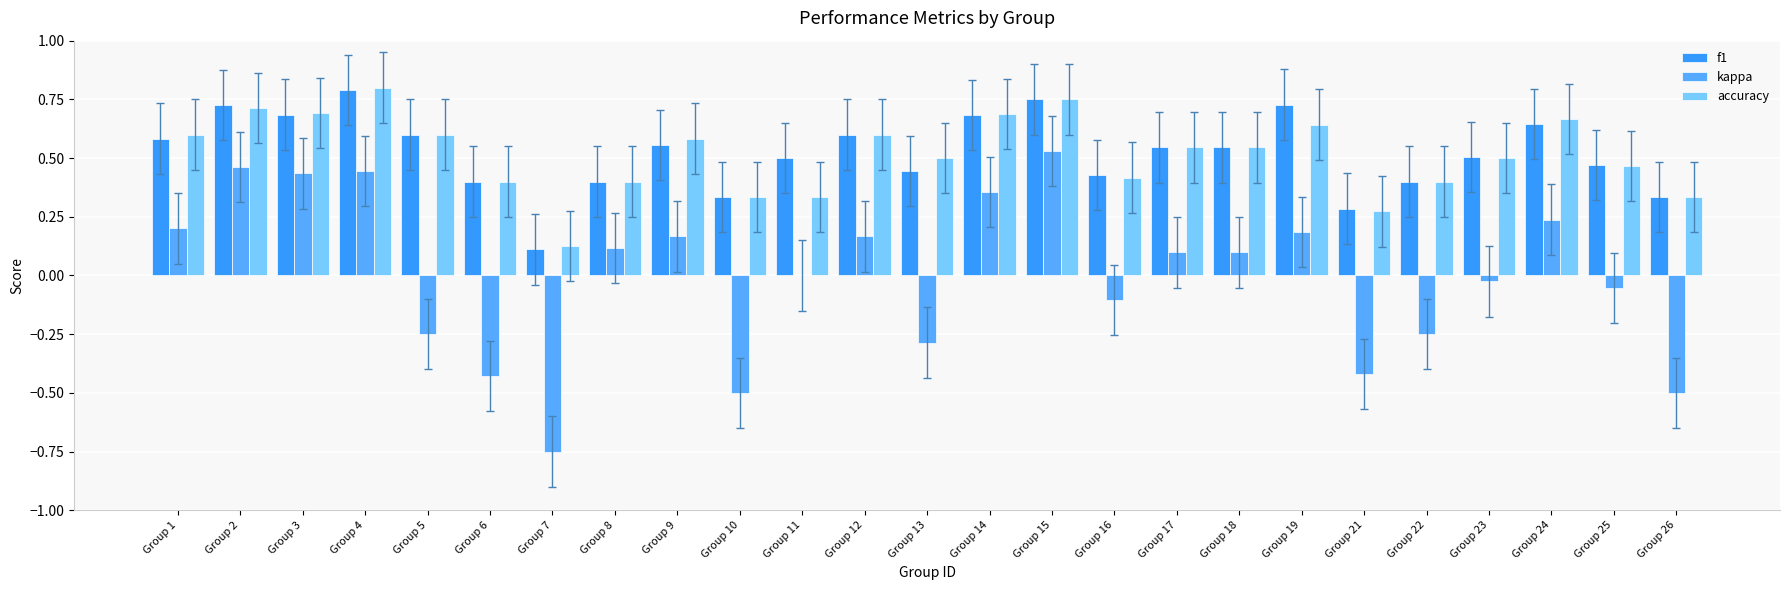

What is the sum of the kappa values at Group 10 and Group 11?

-0.5